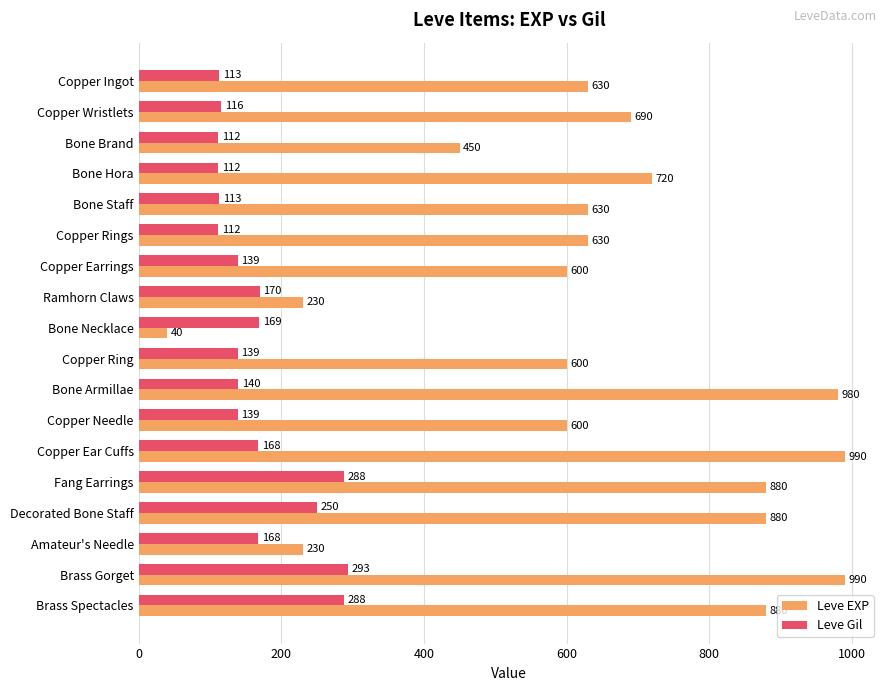

Rank the series at Bone Armillae from highest to lowest value.

Leve EXP, Leve Gil